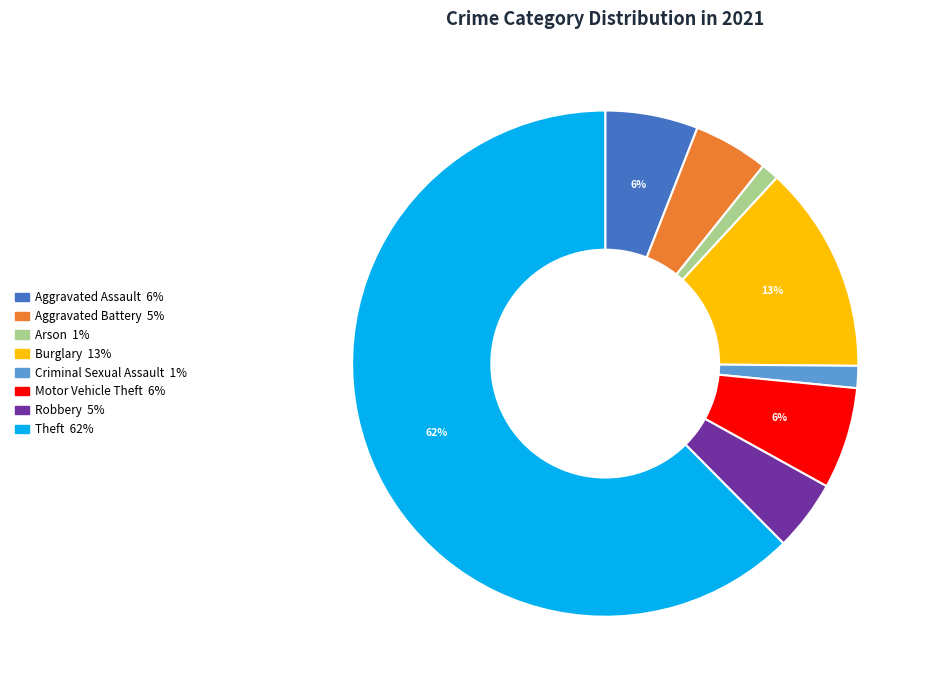

Is there any slice that represents more than half of the pie?

Yes